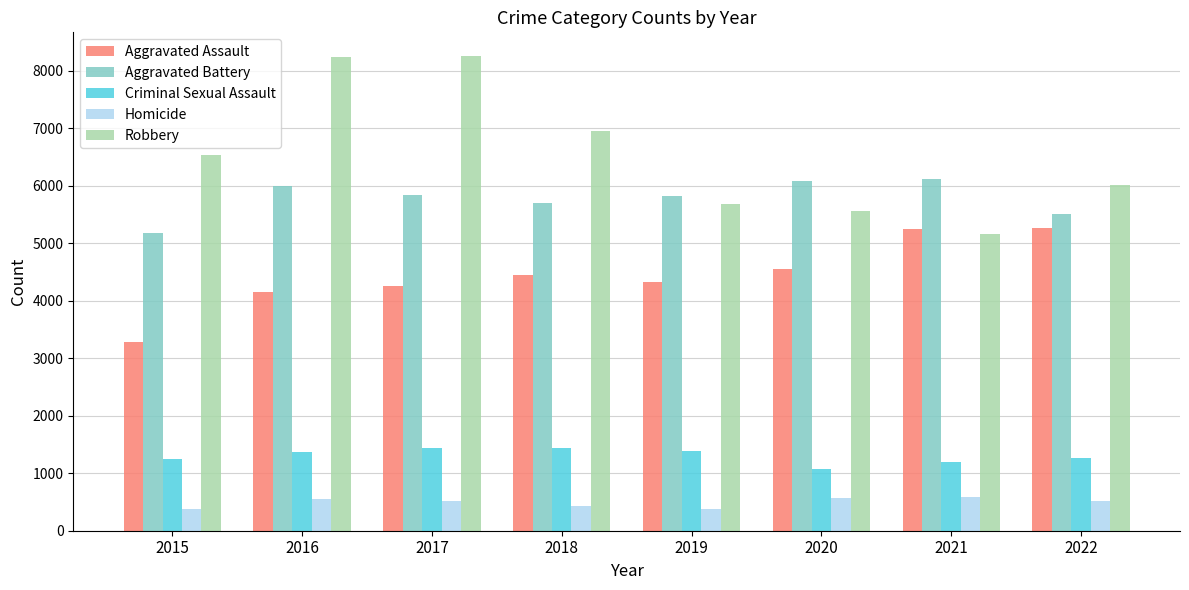

Rank the series at 2020 from lowest to highest value.

Homicide, Criminal Sexual Assault, Aggravated Assault, Robbery, Aggravated Battery